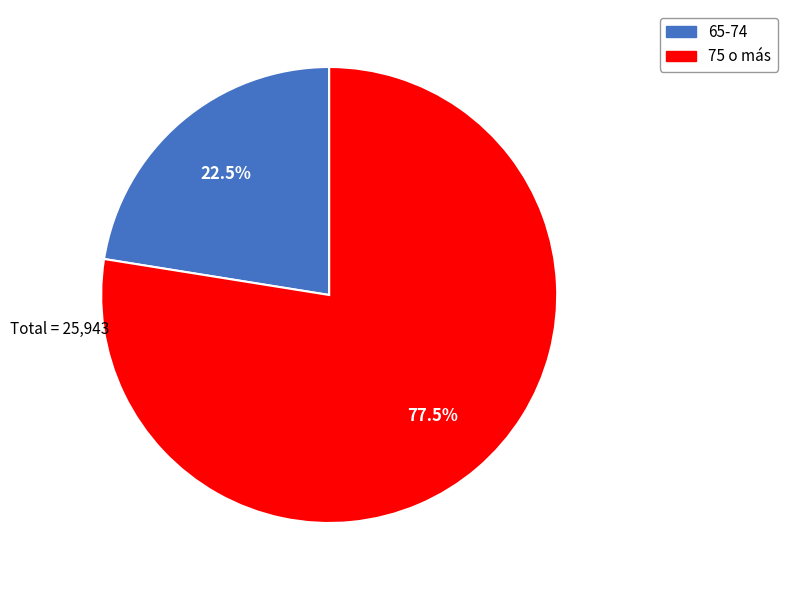

True or false: 75 o más accounts for 64% of the total.

False